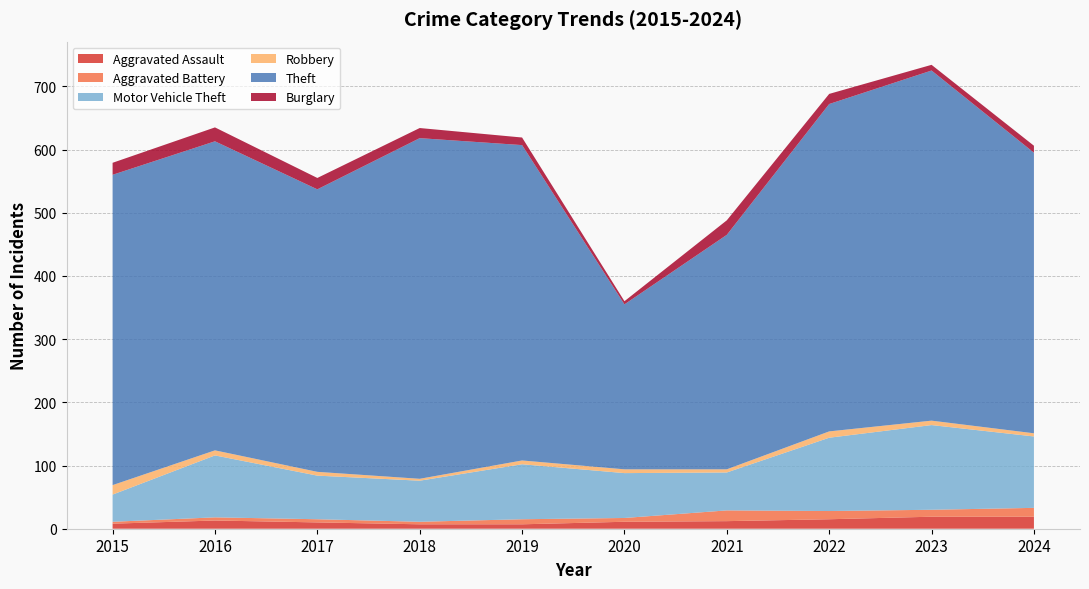

Reading left to right, transcribe all the data shown in this chart.

Aggravated Assault: 2015=8	2016=13	2017=10	2018=7	2019=7	2020=11	2021=12	2022=15	2023=19	2024=19
Aggravated Battery: 2015=3	2016=5	2017=5	2018=4	2019=8	2020=6	2021=17	2022=13	2023=11	2024=14
Motor Vehicle Theft: 2015=43	2016=98	2017=69	2018=65	2019=87	2020=71	2021=60	2022=116	2023=134	2024=113
Robbery: 2015=15	2016=8	2017=6	2018=3	2019=6	2020=6	2021=5	2022=10	2023=7	2024=5
Theft: 2015=491	2016=489	2017=447	2018=539	2019=499	2020=261	2021=371	2022=518	2023=554	2024=444
Burglary: 2015=19	2016=22	2017=18	2018=16	2019=12	2020=5	2021=23	2022=16	2023=9	2024=11